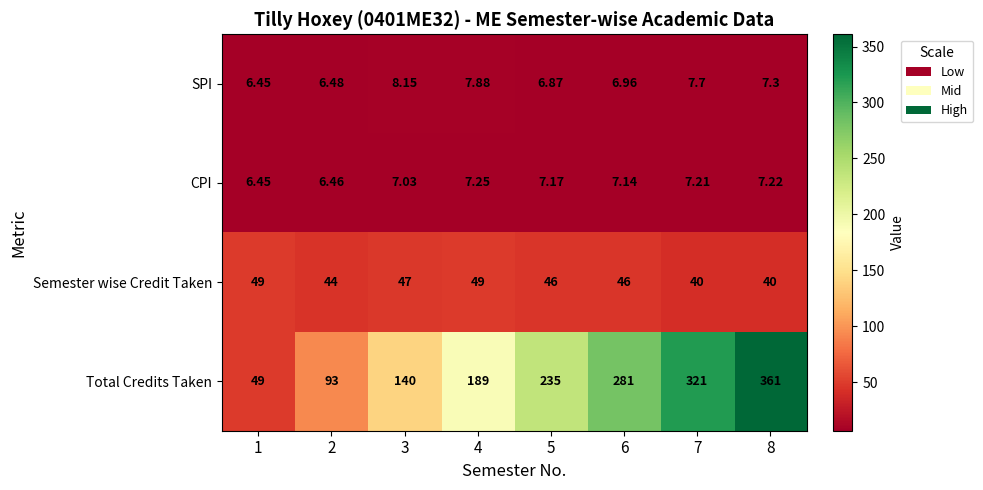

How many categories are shown in the chart?

8